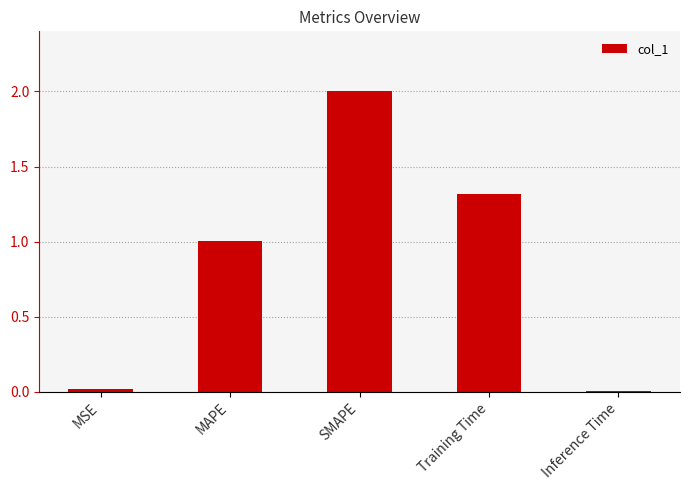

The value at MAPE is 1.0. True or false?

True